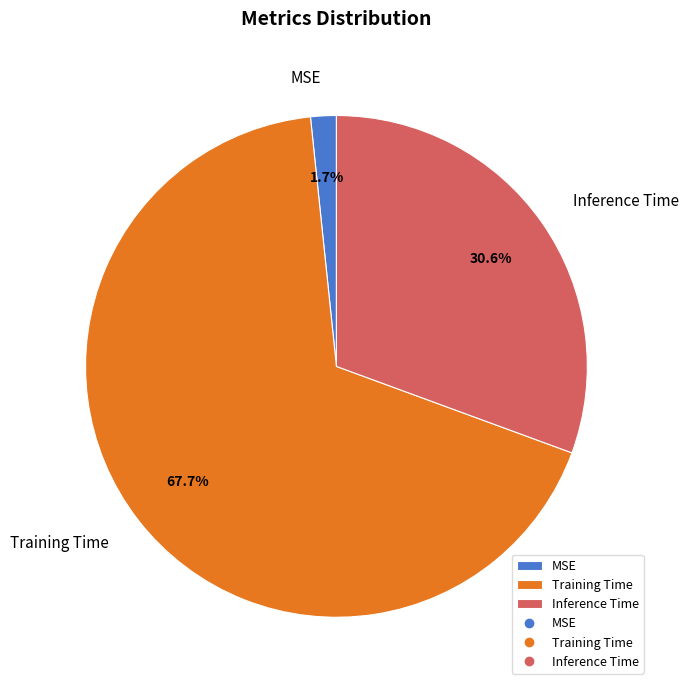

What percentage is NOT represented by Inference Time?

69.4%